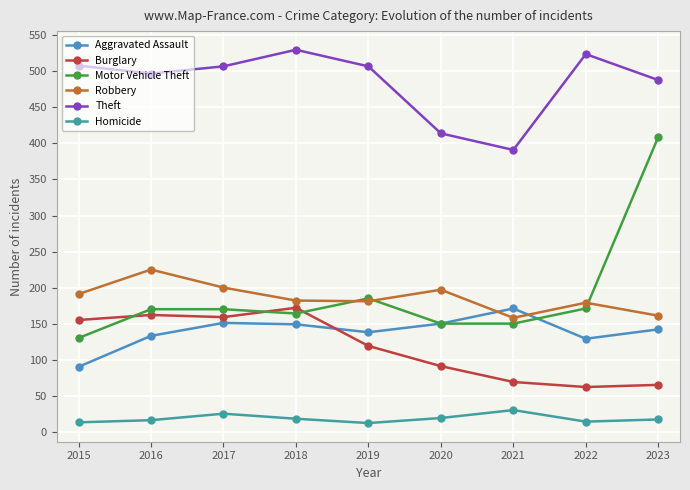

What is the total value across all series at 2022?

1079